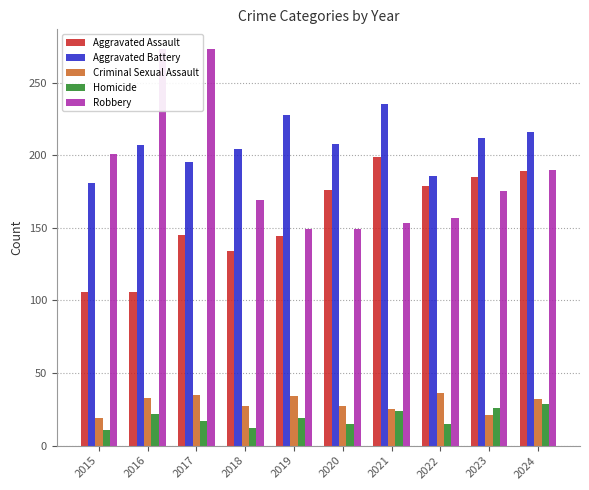

How many bars are there in each group?

5